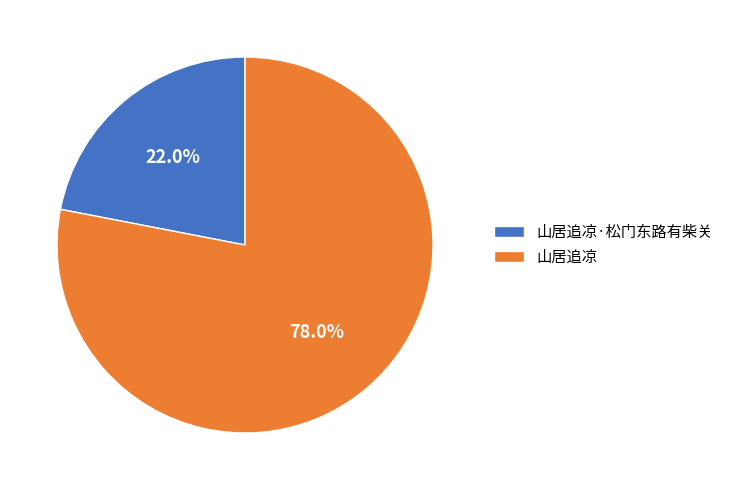

Is the sum of 山居追凉 and 山居追凉·松门东路有柴关 greater than half?

Yes